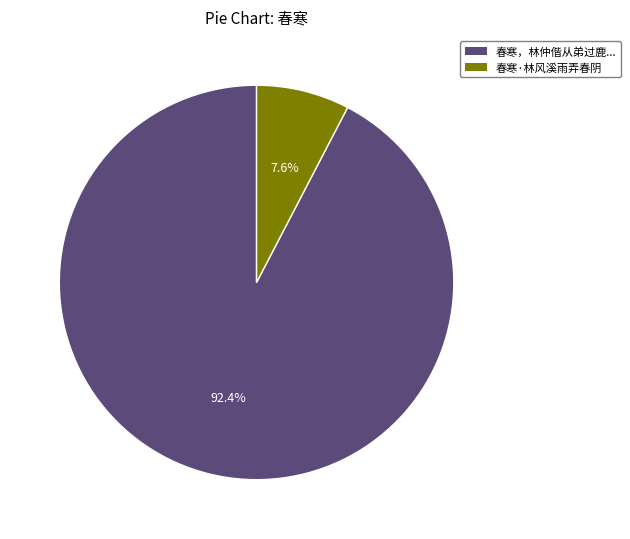

Does any single category account for the majority?

Yes